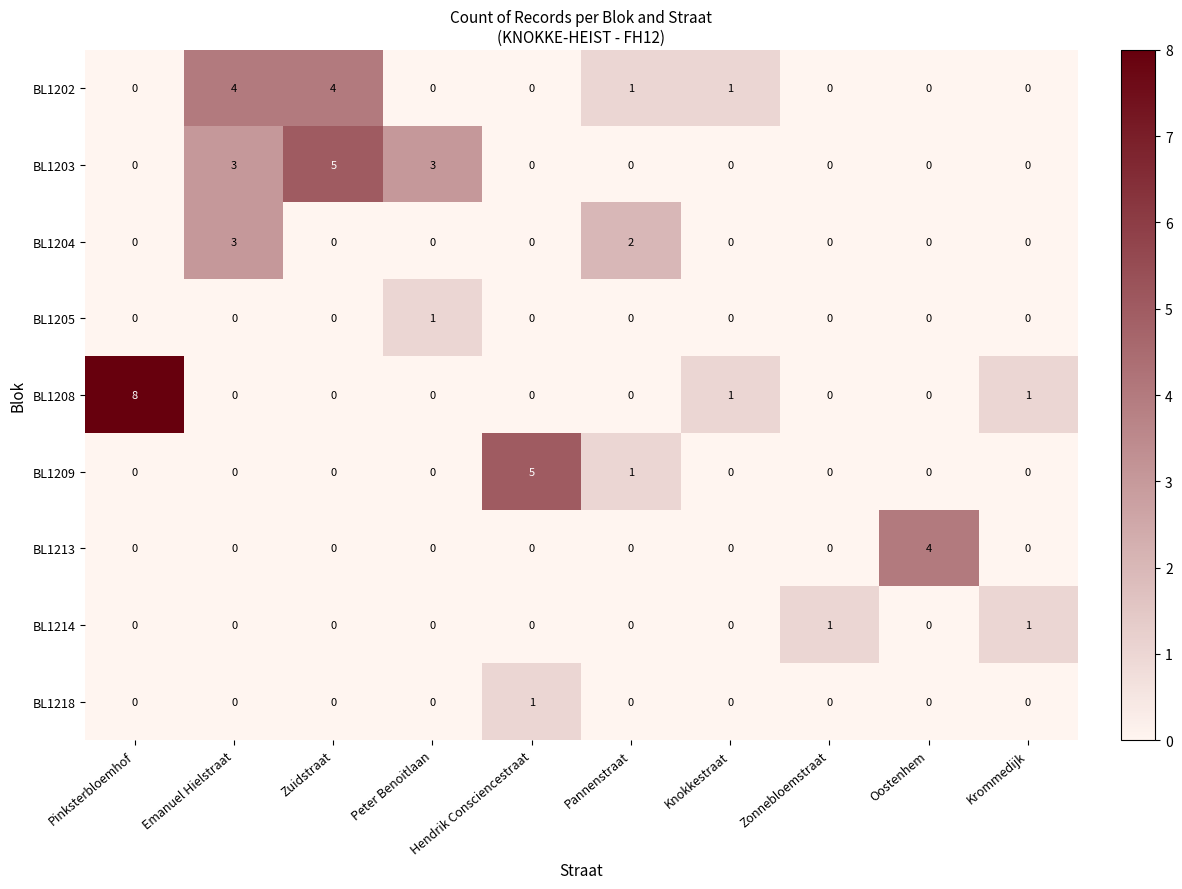

What is the spread (max minus min) of values at Hendrik Consciencestraat?

5